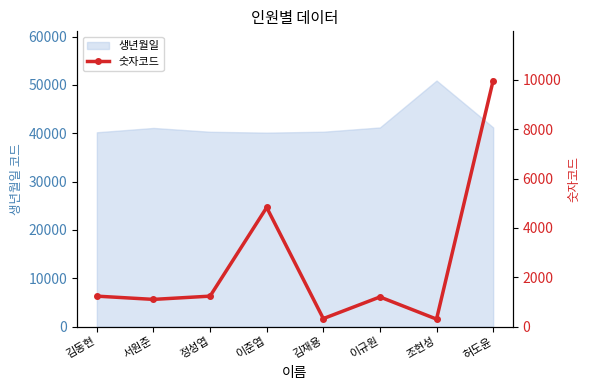

Which category has the highest value across all series?

허도윤